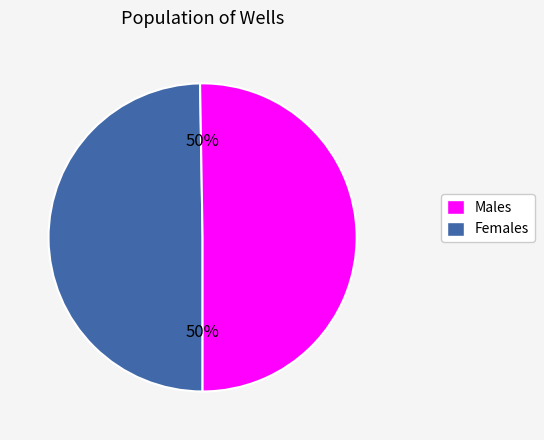

How many slices are in this pie chart?

2